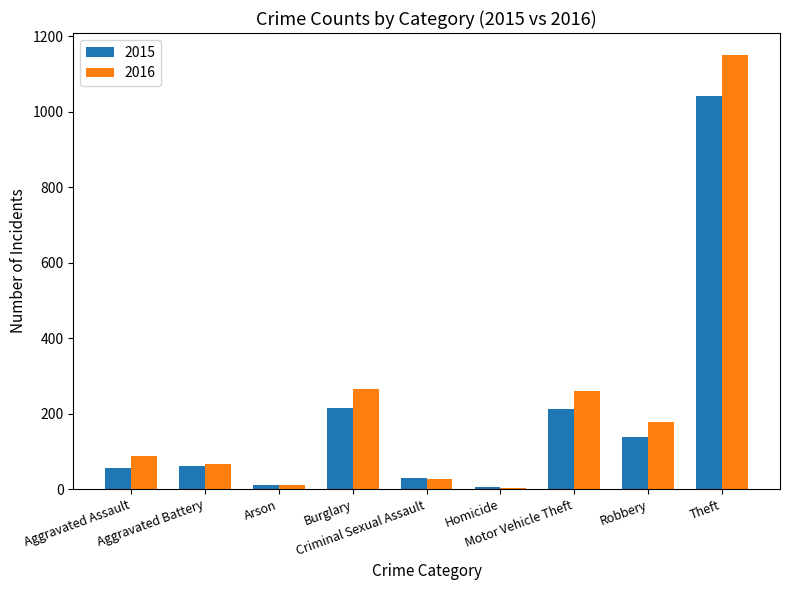

Rank the series by their average value, from highest to lowest.

2016, 2015